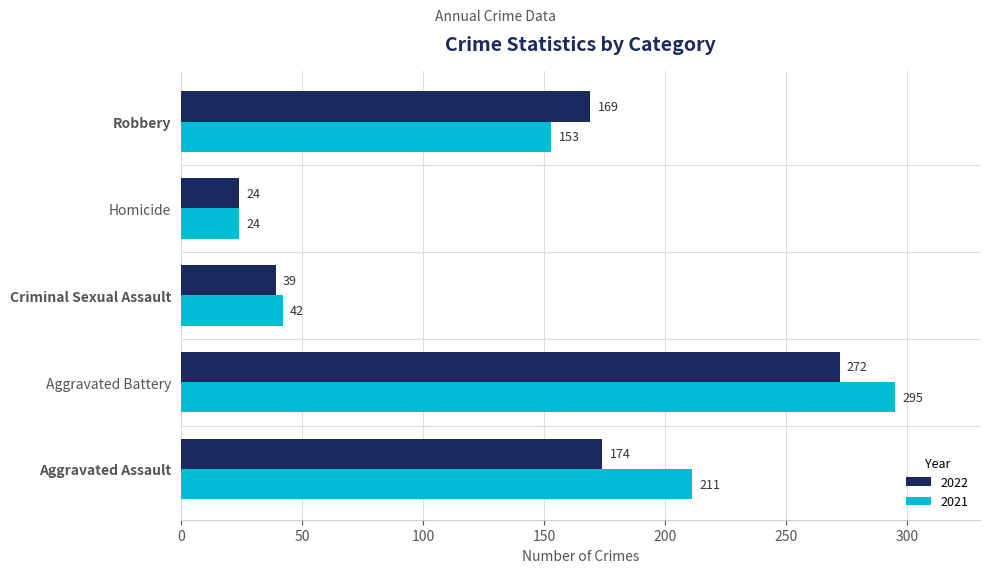

Rank the series by their average value, from lowest to highest.

2022, 2021